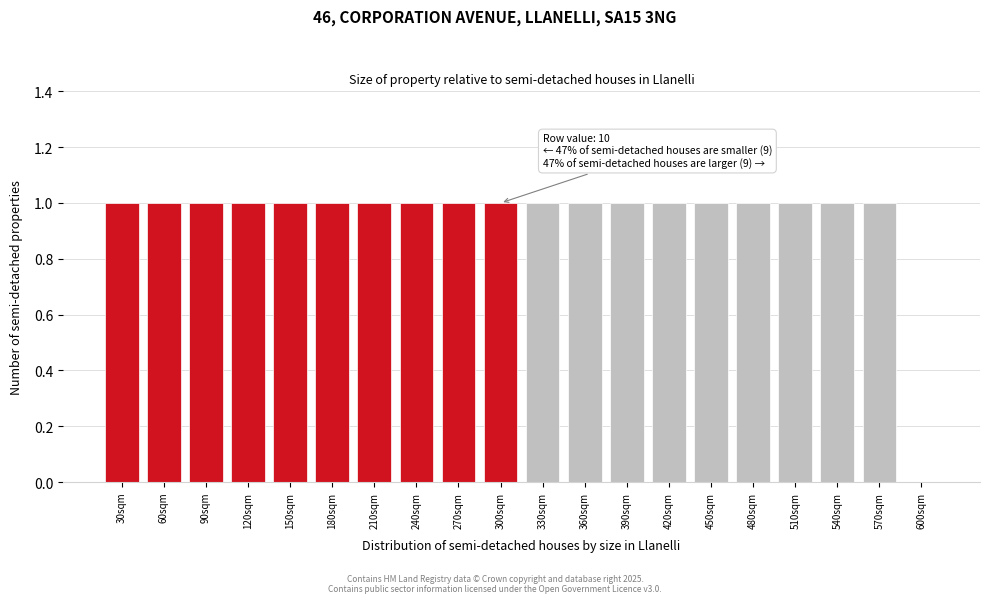

Reading left to right, what are all the values shown in this chart?

30sqm=1	60sqm=1	90sqm=1	120sqm=1	150sqm=1	180sqm=1	210sqm=1	240sqm=1	270sqm=1	300sqm=1	330sqm=1	360sqm=1	390sqm=1	420sqm=1	450sqm=1	480sqm=1	510sqm=1	540sqm=1	570sqm=1	600sqm=0